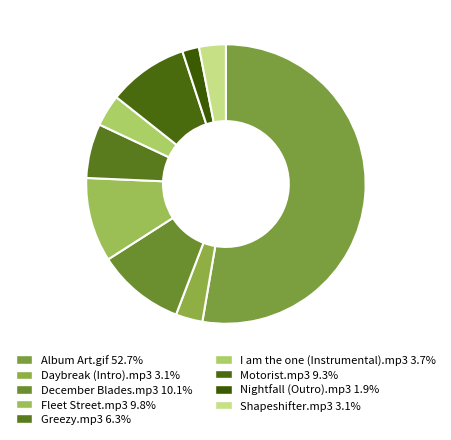

What is the ratio of the value at December Blades.mp3 to the value at Nightfall (Outro).mp3?

5.2